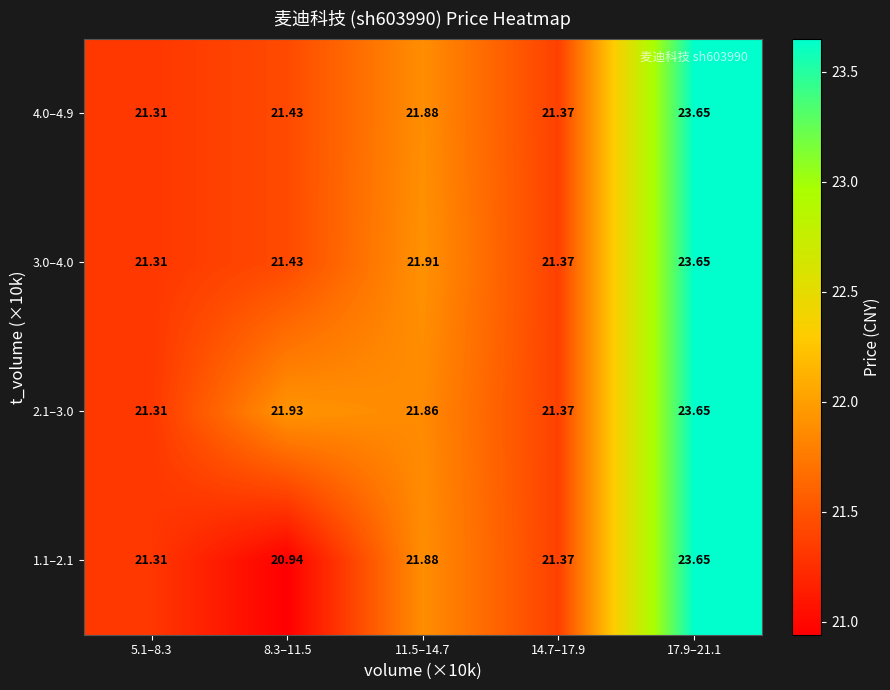

Is the value of 1.1–2.1 at 8.3–11.5 greater than the value of 3.0–4.0 at 14.7–17.9?

No